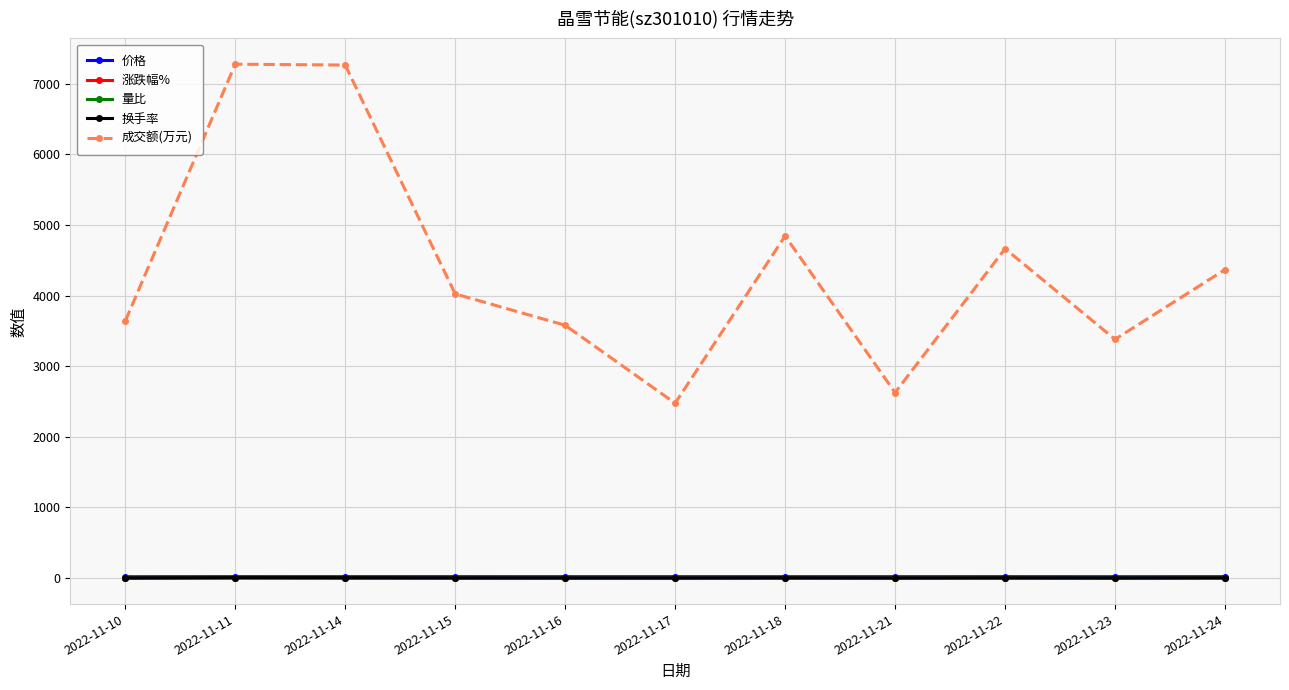

True or false: 成交额(万元) and 价格 cross at least once.

False